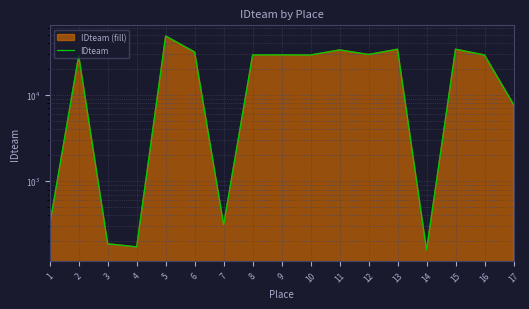

What is the change in value from 12 to 14?

-29368